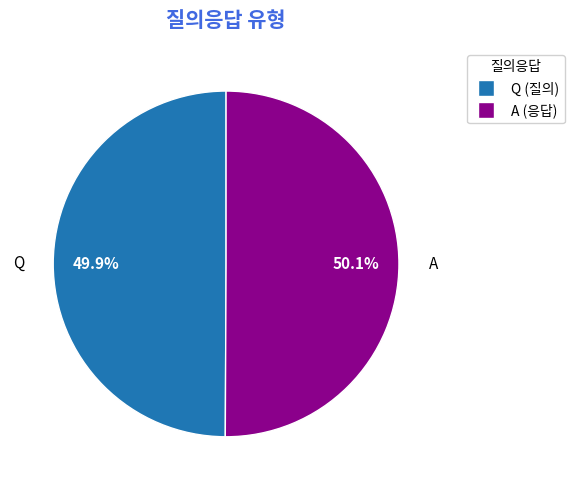

Does any single category account for the majority?

Yes